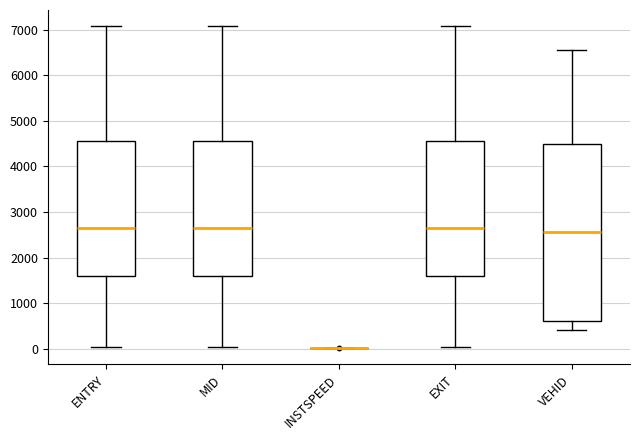

Where does the upper whisker of the box for MID end on the y-axis? The values are not printed on the chart, so give them approximately, as read against the axis.

7100